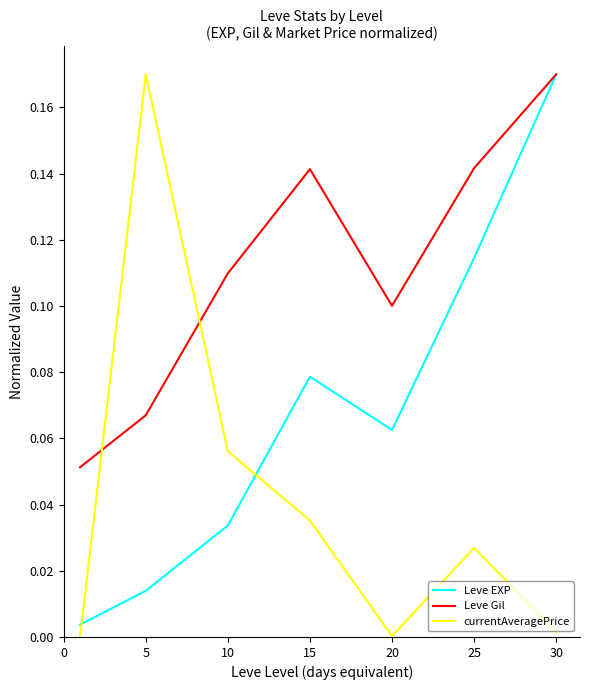

How many distinct data groups are displayed?

3